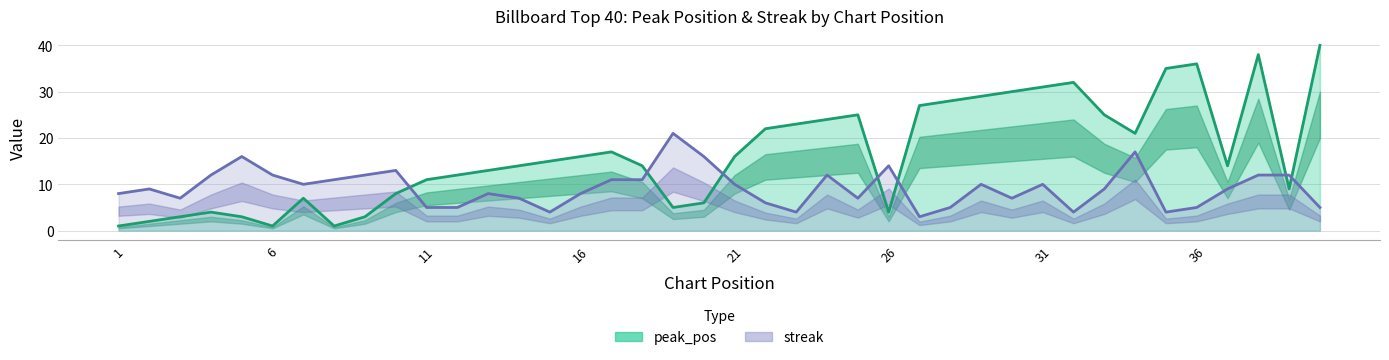

Which label corresponds to the largest value in the chart?

40